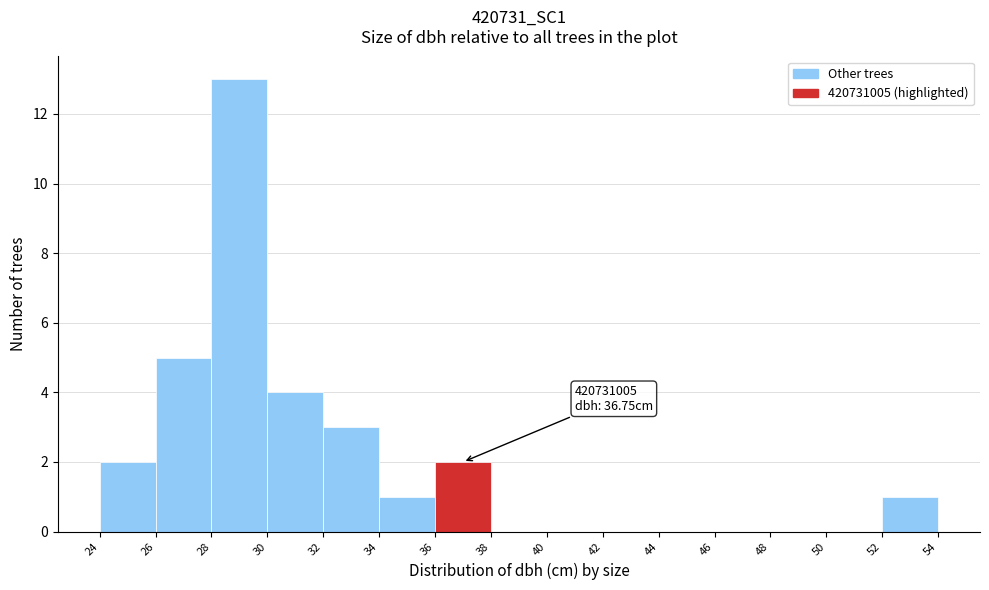

Which range on the x-axis has the tallest bar?

28 to 30